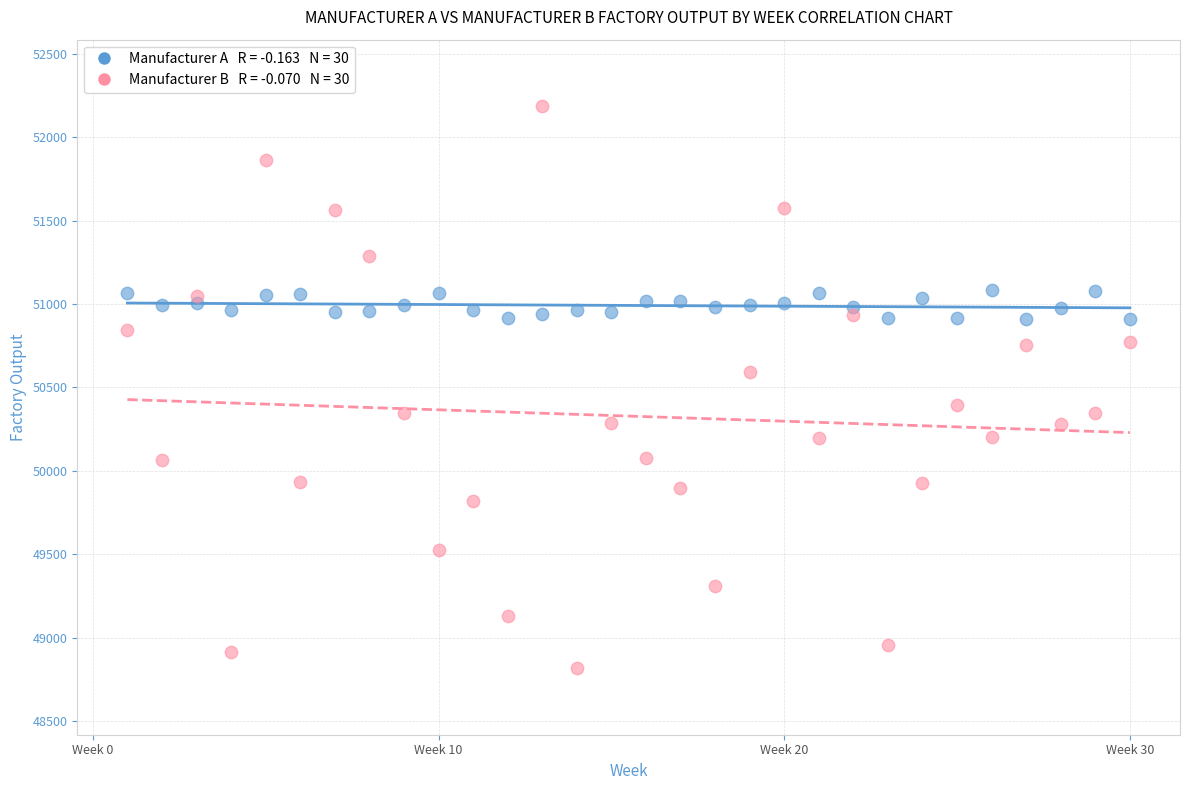

Across all data points, what is the range of Y values (max minus min)?

3369